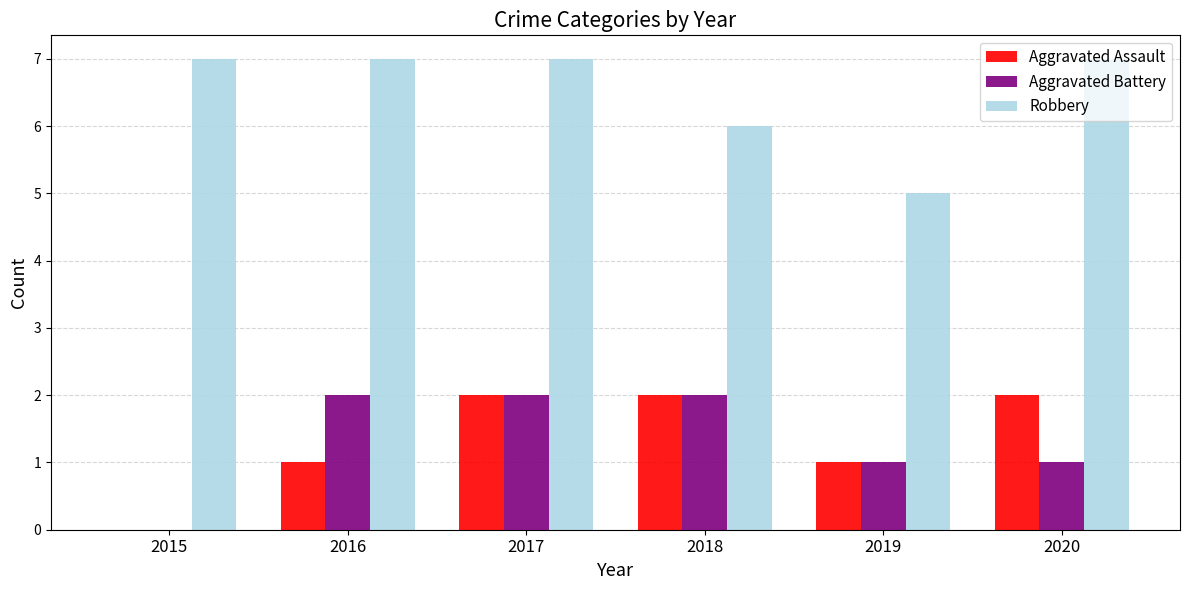

What is the sum of the Robbery values at 2018 and 2017?

13